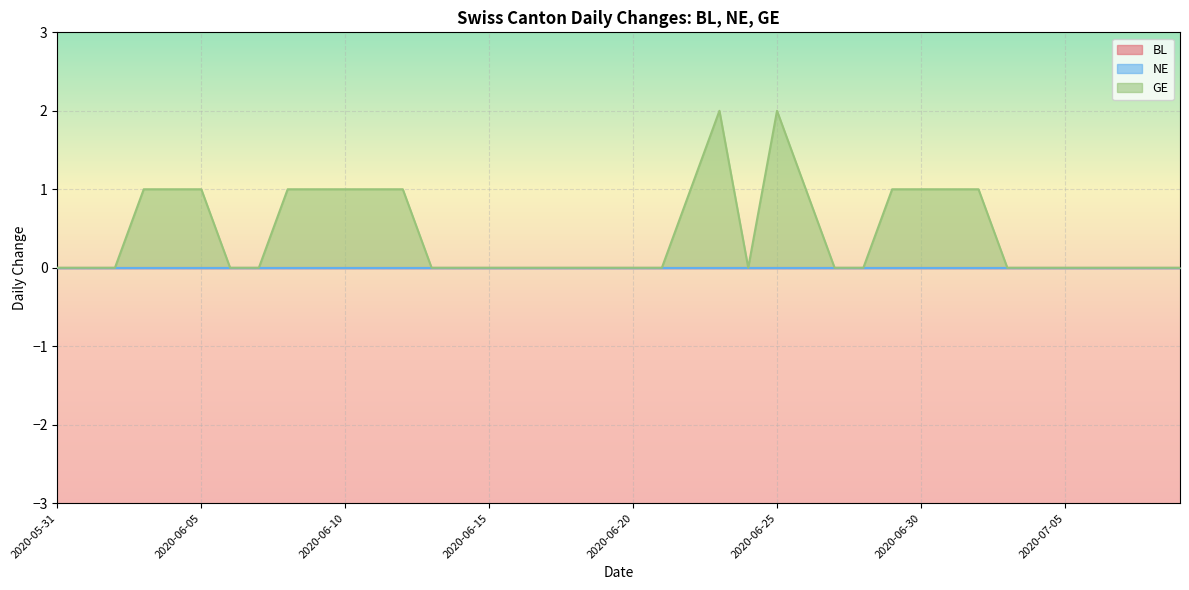

The value of BL at 2020-06-14 is 0. True or false?

True